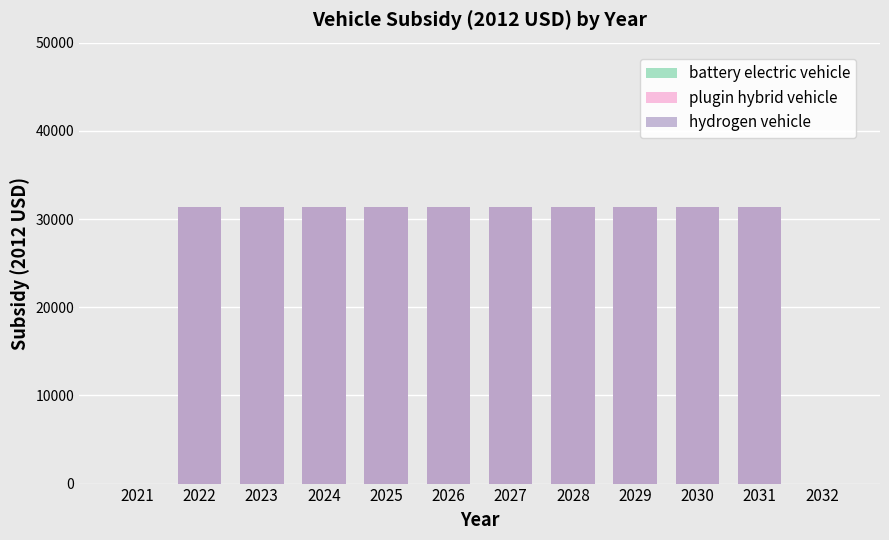

The battery electric vehicle series shows 31400 at 2029. True or false?

True